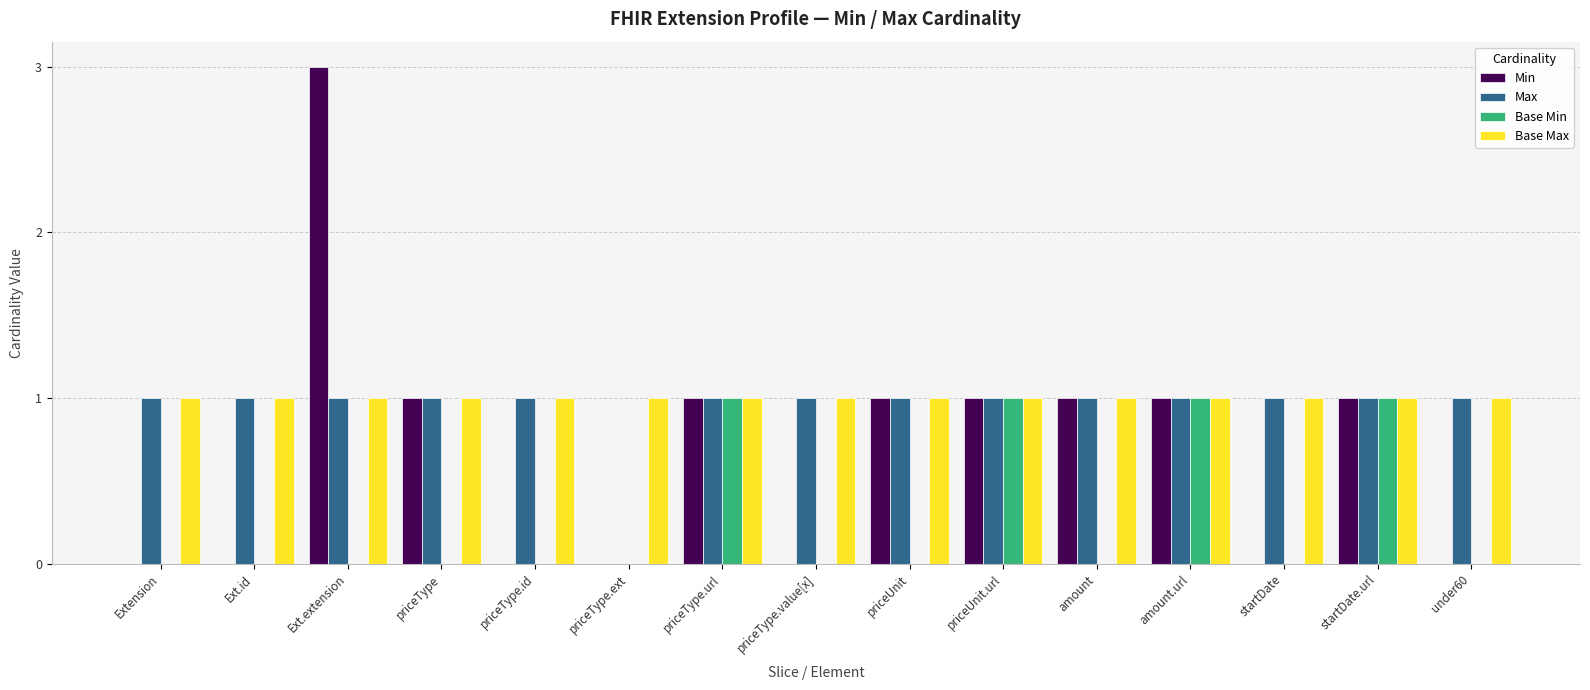

True or false: Base Min has a value of 0 at startDate.url.

False